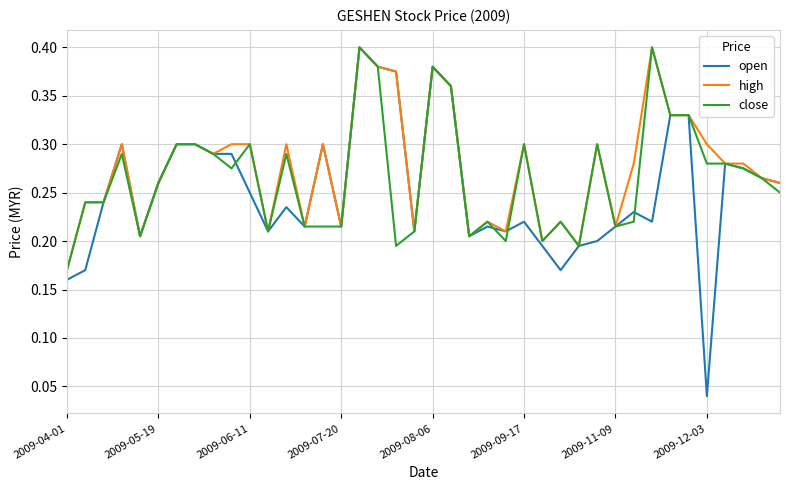

Which series has the widest spread of values?

open